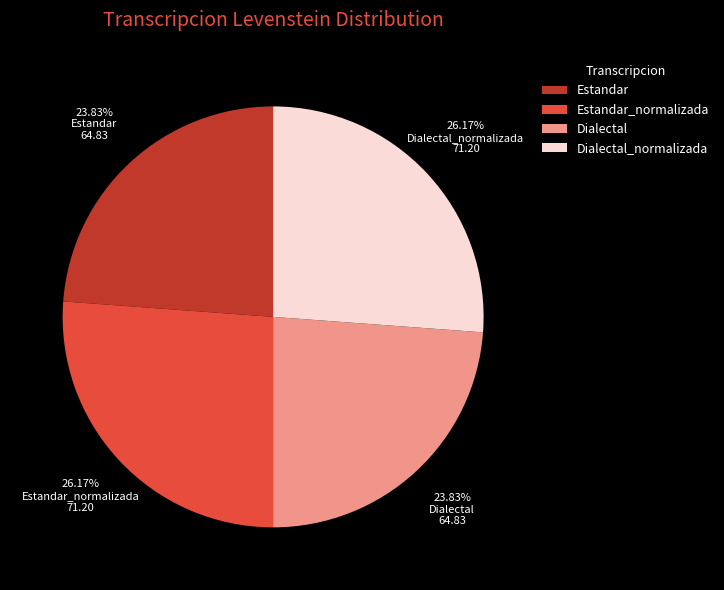

Is there a majority slice in this chart?

No